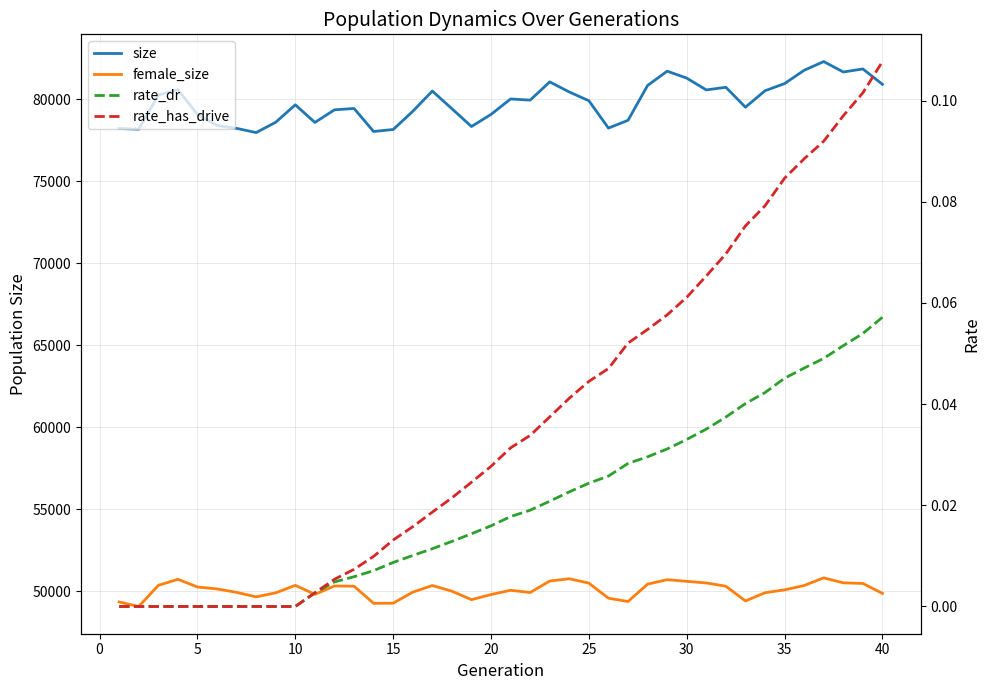

In female_size, how many points are lower than both neighbors (excluding endpoints)?

8